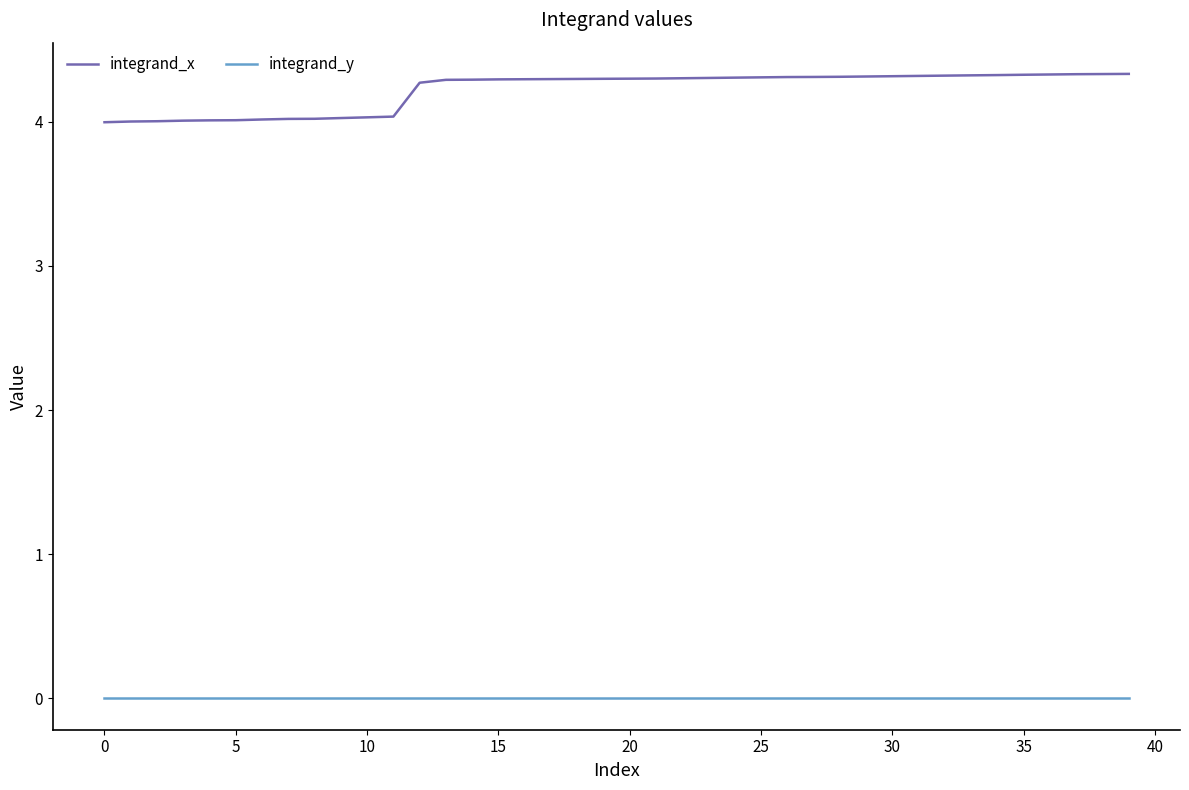

True or false: integrand_x and integrand_y cross at least once.

False